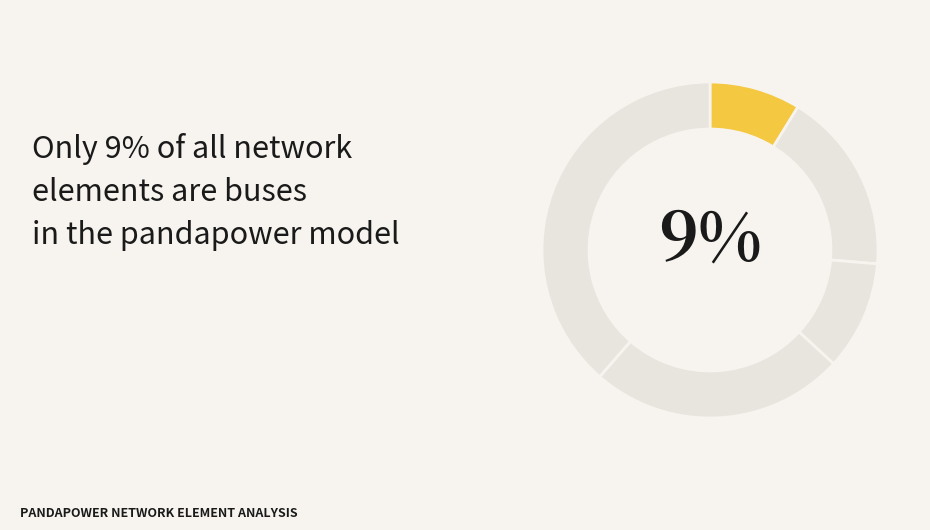

How many segments does this pie chart have?

5